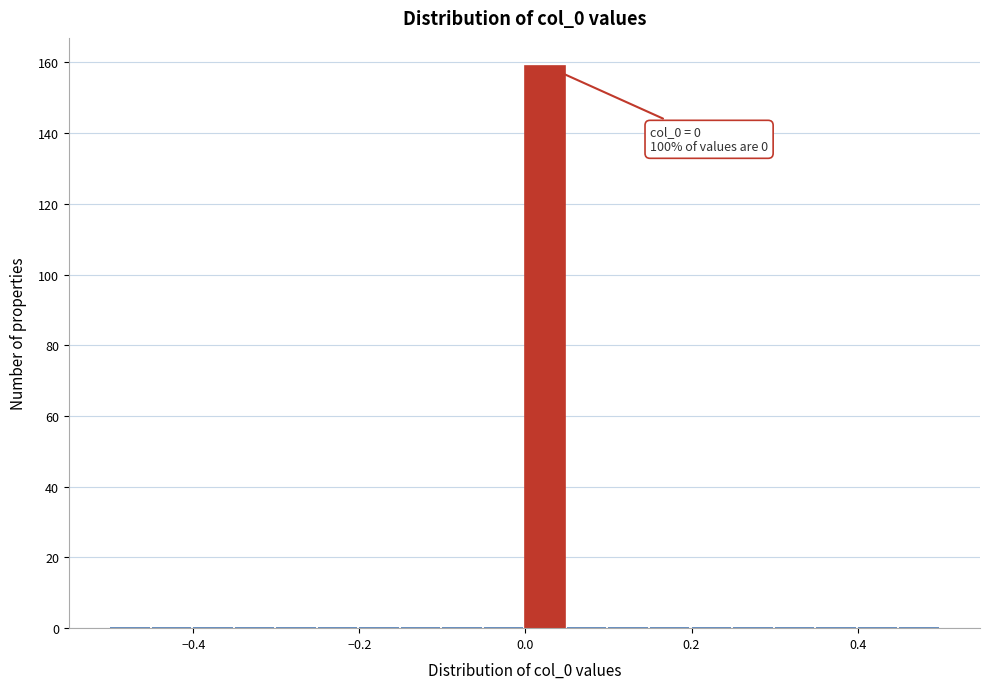

Around what value on the x-axis is the tallest bar? Give the approximate position of its centre, as read against the axis.

0.02